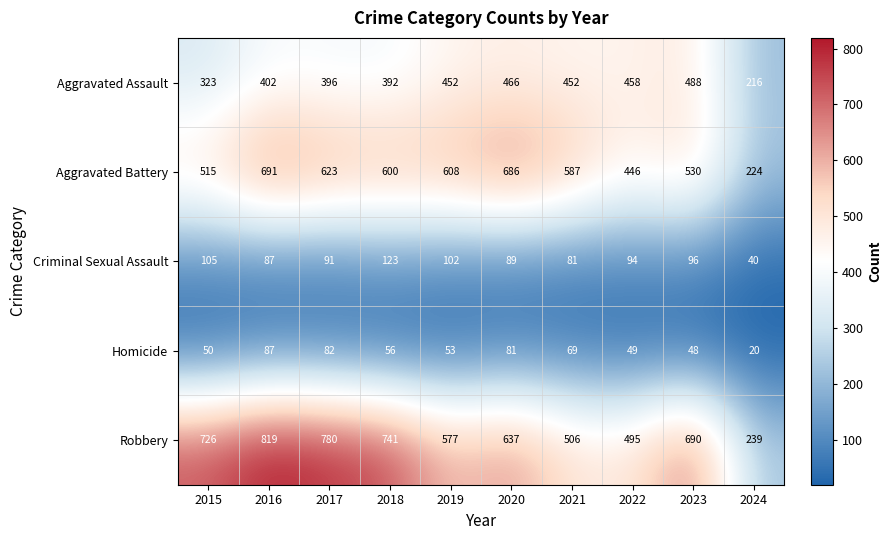

List the labels in order of Aggravated Battery value, largest first.

2016, 2020, 2017, 2019, 2018, 2021, 2023, 2015, 2022, 2024